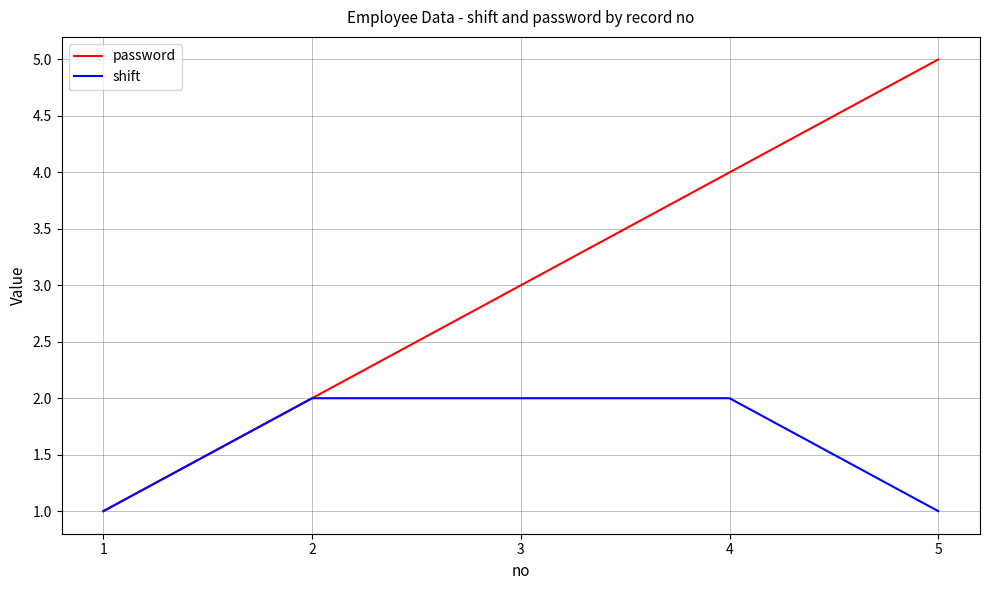

Reading left to right, transcribe all the data shown in this chart.

password: 1	2	3	4	5
shift: 1	2	2	2	1